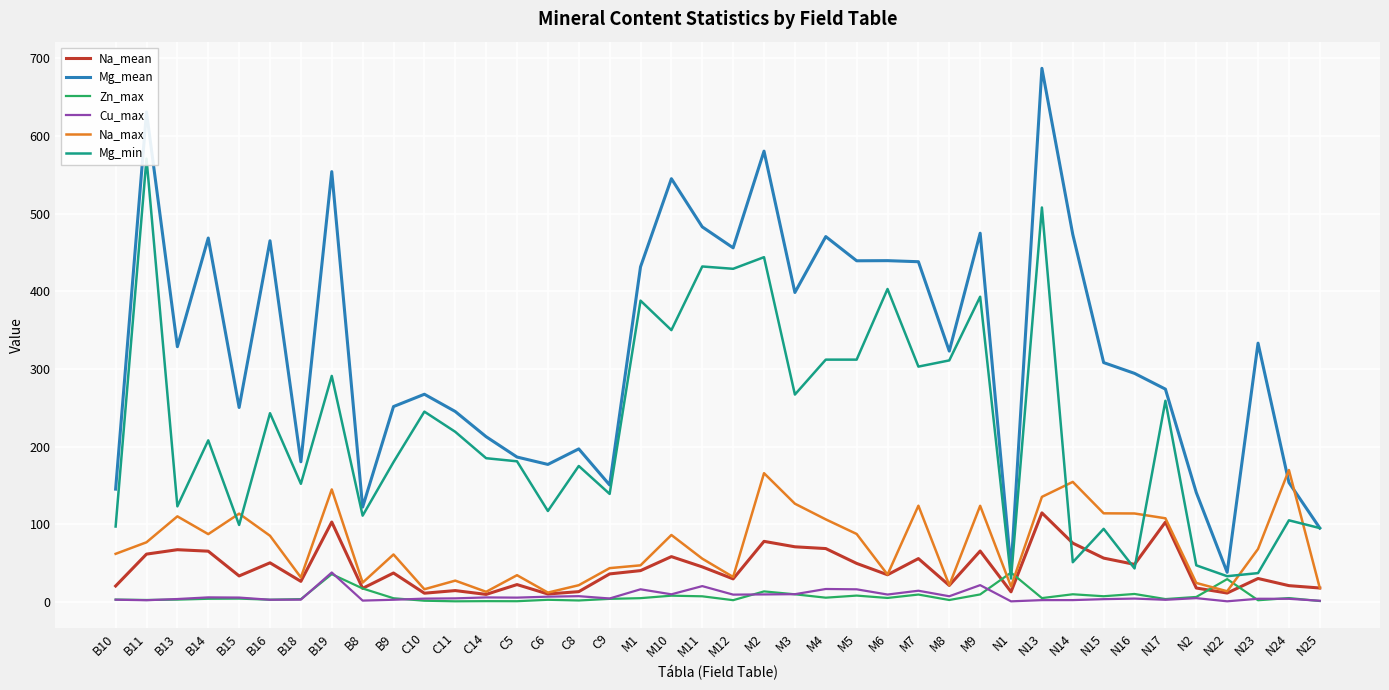

True or false: Na_max and Cu_max intersect in this chart.

False